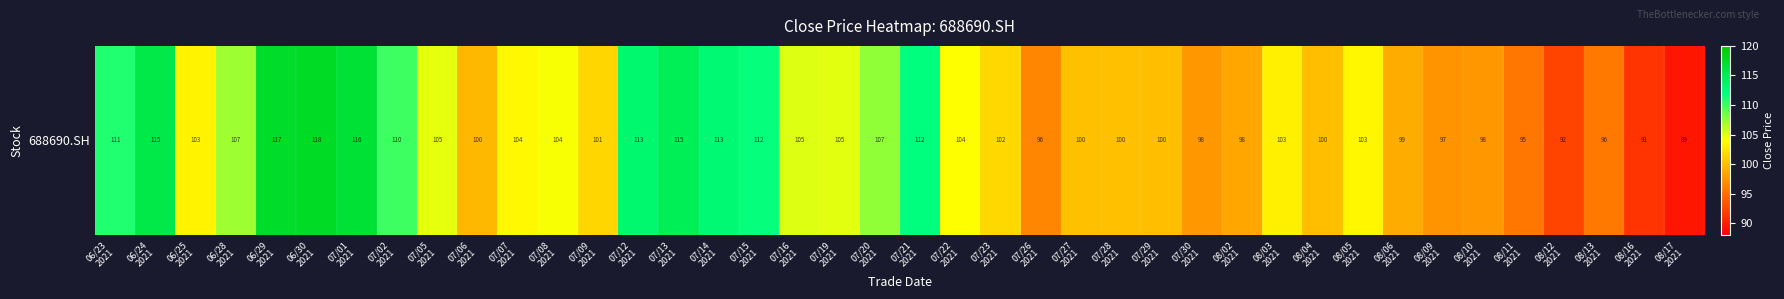

The value at 07/02
2021 is 38.9. True or false?

False